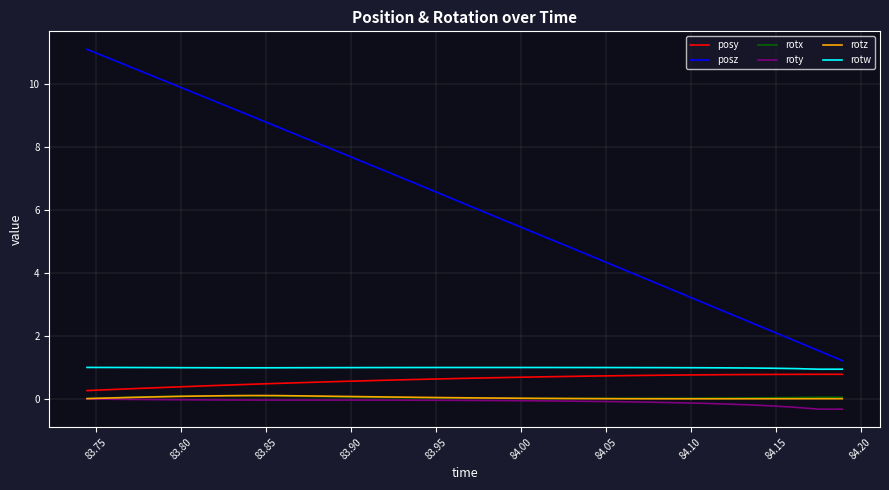

True or false: rotz and rotw cross at least once.

False